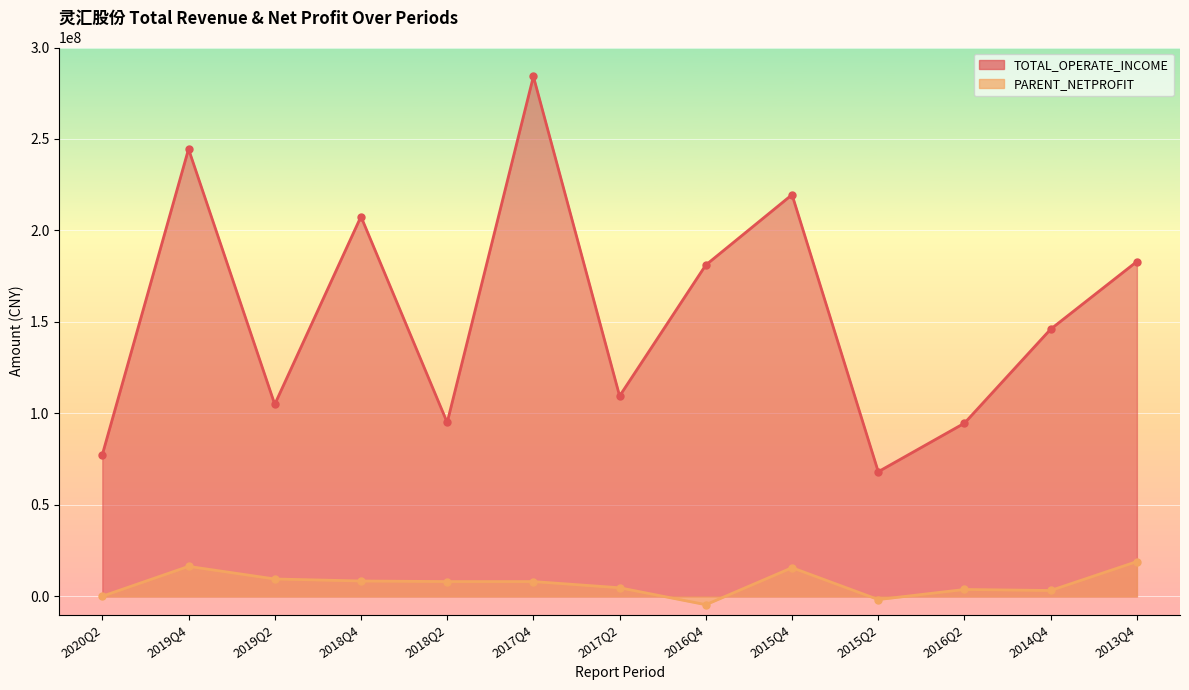

Read the PARENT_NETPROFIT value at 2017Q2.

4720112.8